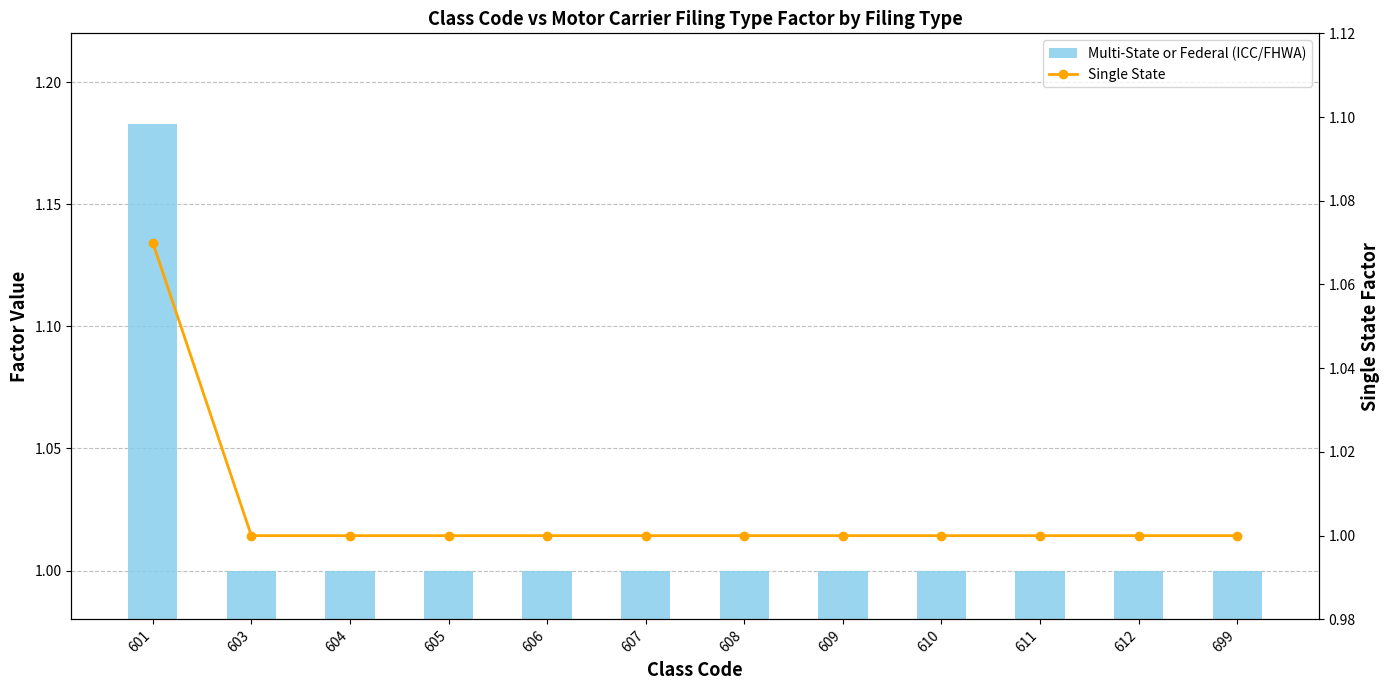

How many Multi-State or Federal (ICC/FHWA) values are between 1 and 2?

12